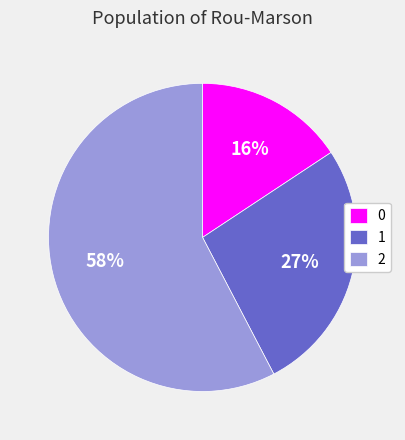

To the nearest percent, what portion does 0 represent?

16%